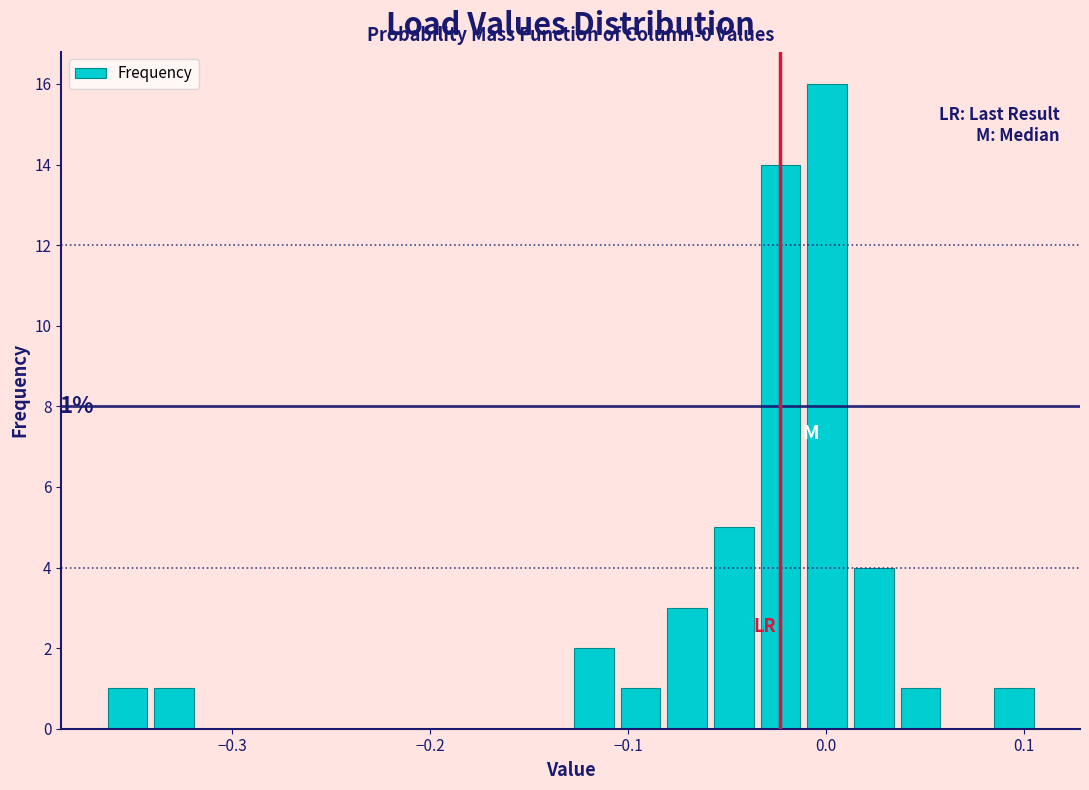

Around what value on the x-axis is the tallest bar? Give the approximate position of its centre, as read against the axis.

0.00